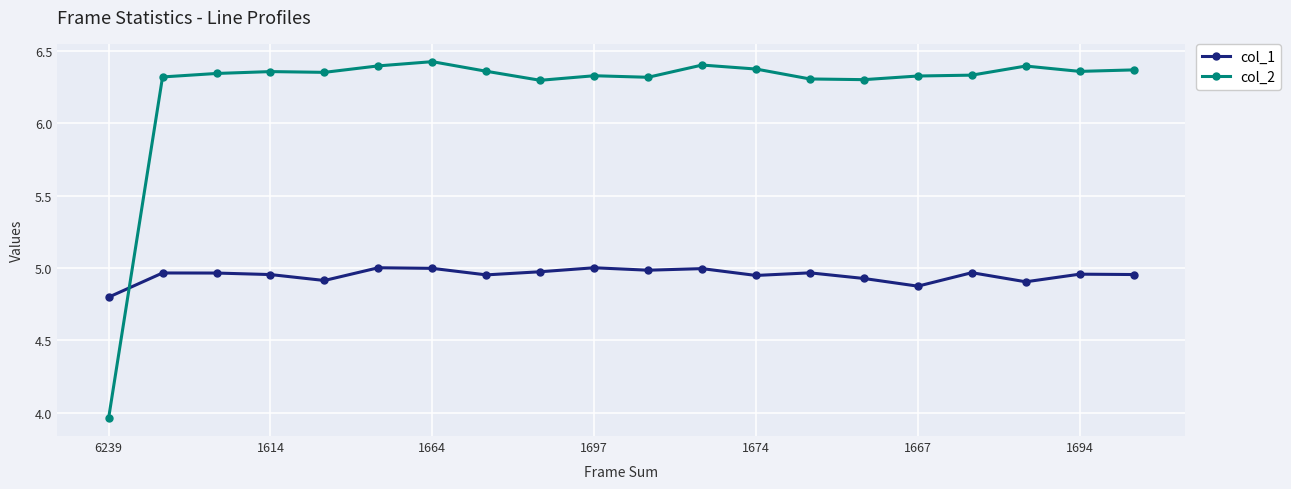

Which series has the largest total across all categories?

col_2